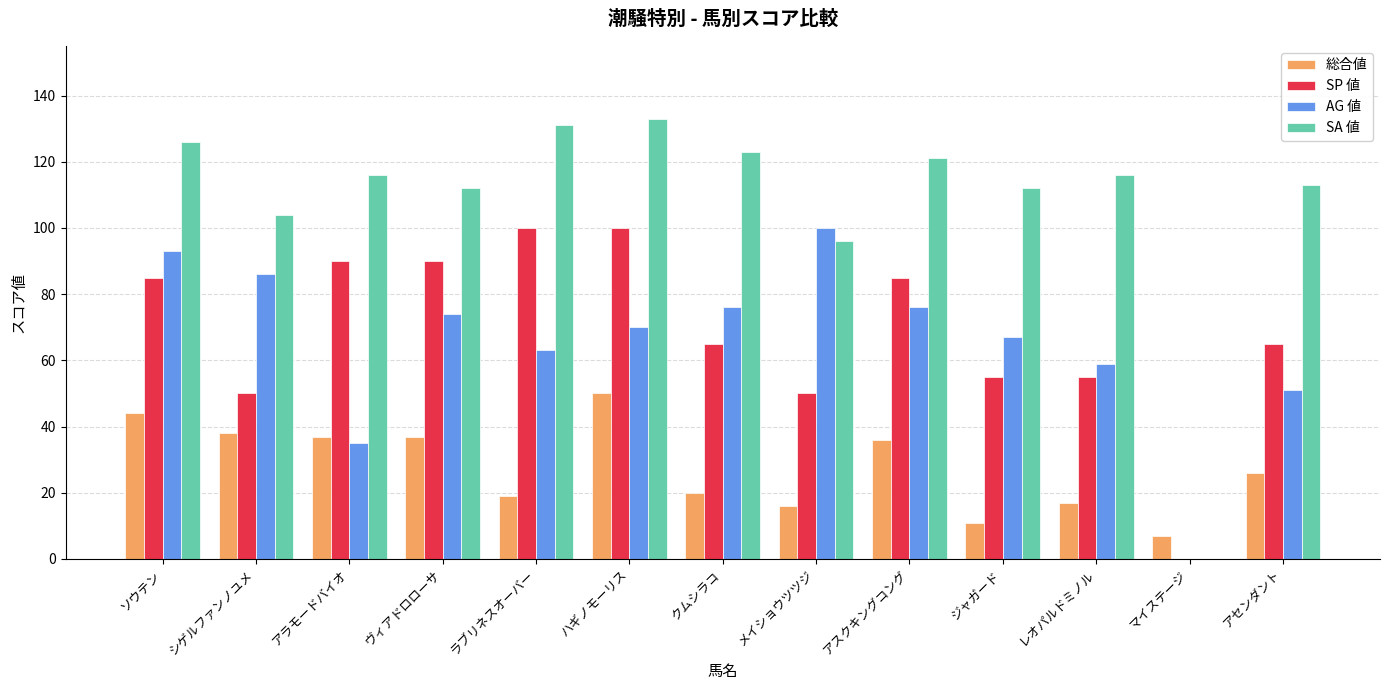

What is the sum of the SA 値 values at シゲルファンノユメ and レオパルドミノル?

220